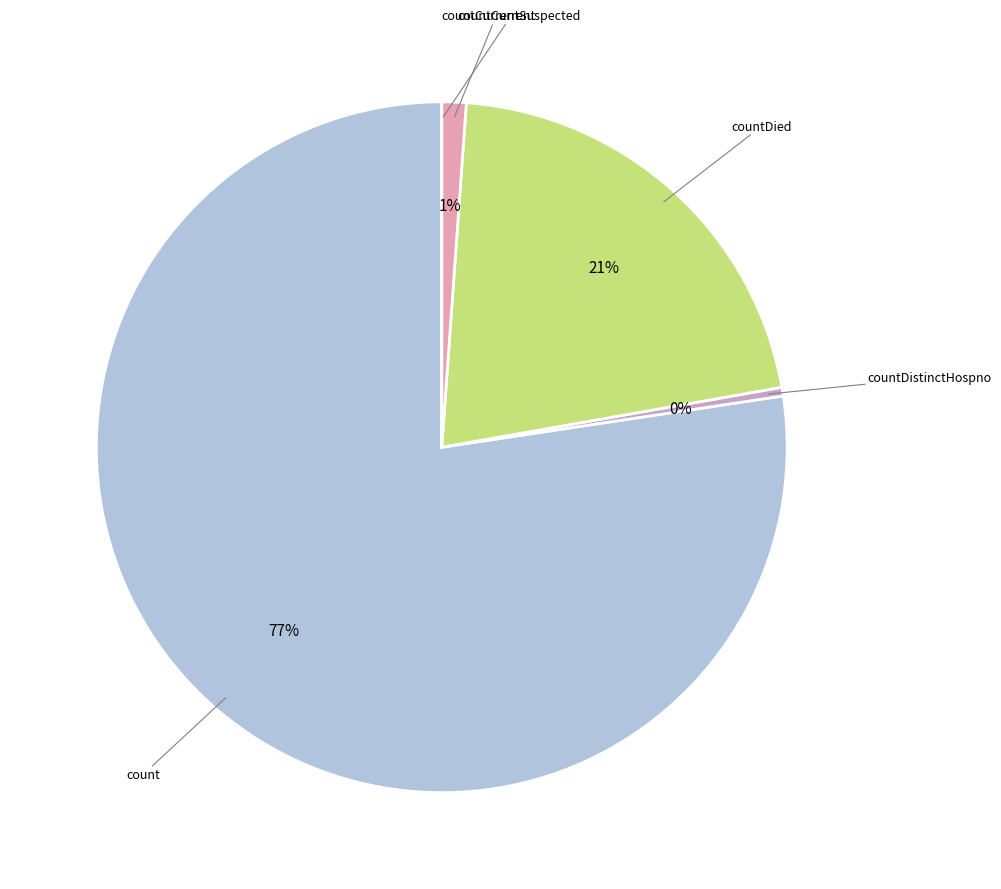

Which category accounts for the majority?

count